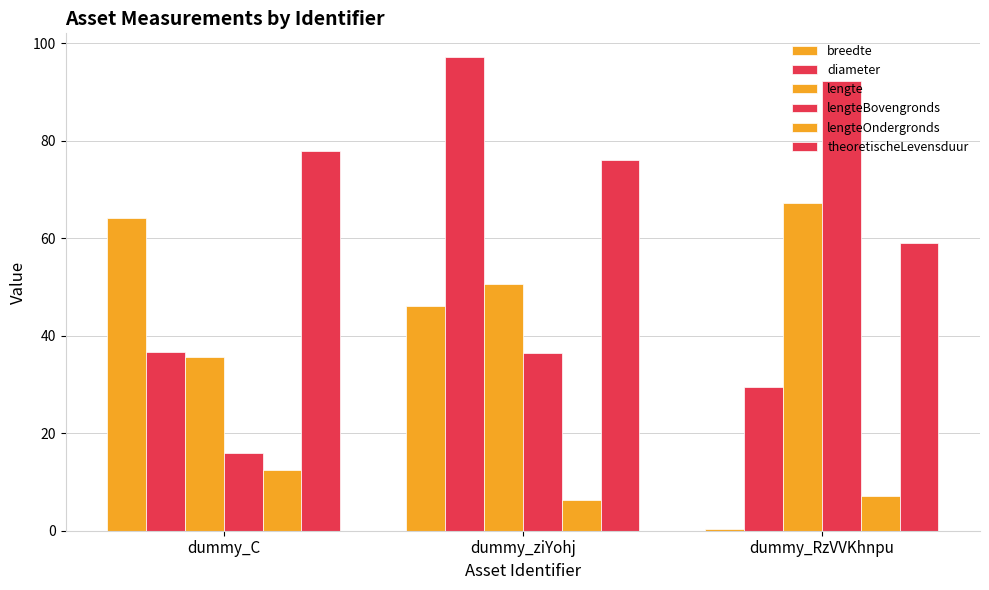

At which category is the sum across all series the highest?

dummy_ziYohj